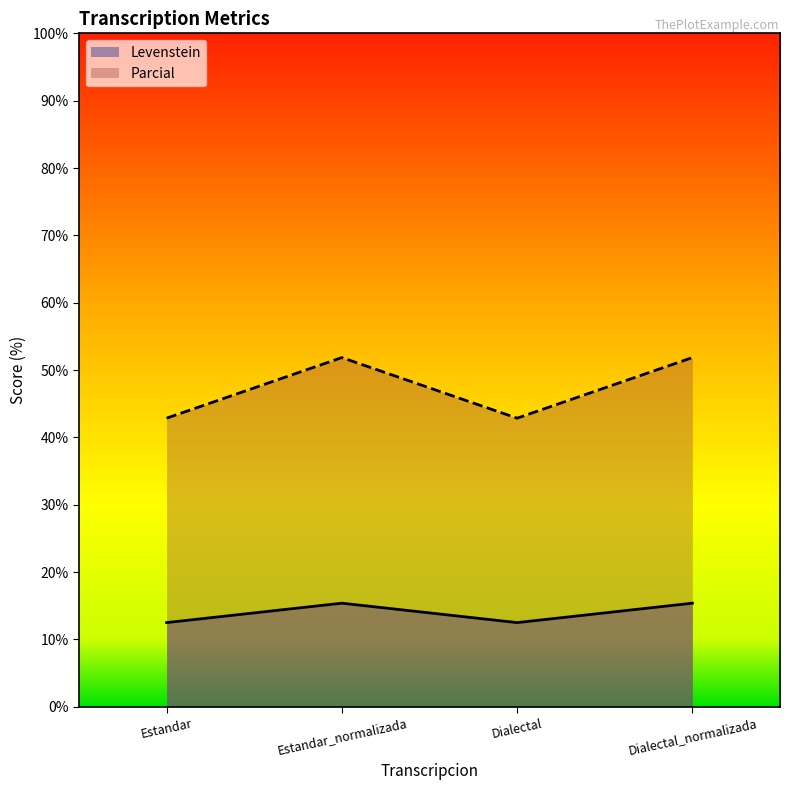

True or false: Parcial has a value of 51.9 at Estandar_normalizada.

True